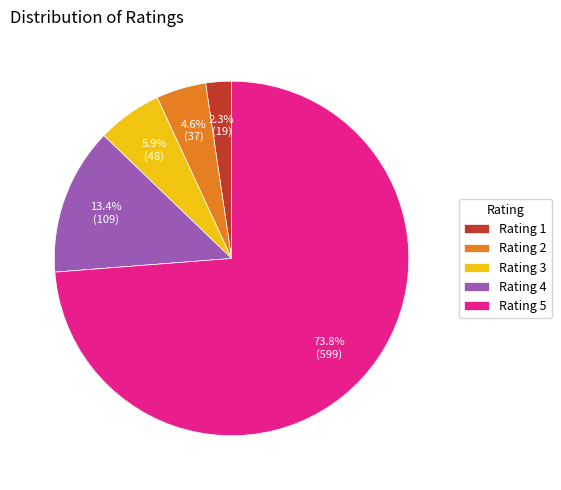

Which category accounts for the majority?

Rating 5